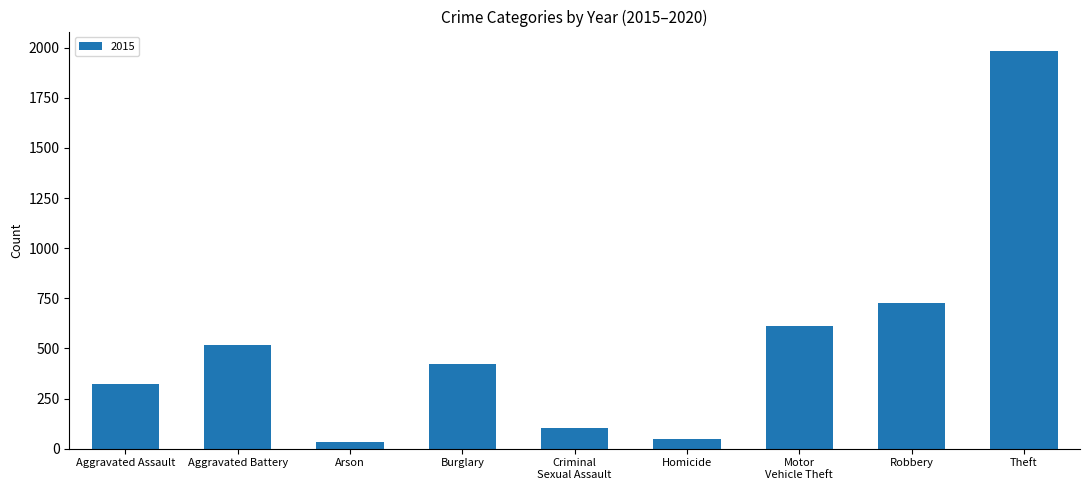

What is the value of the 6th bar from the left?

50